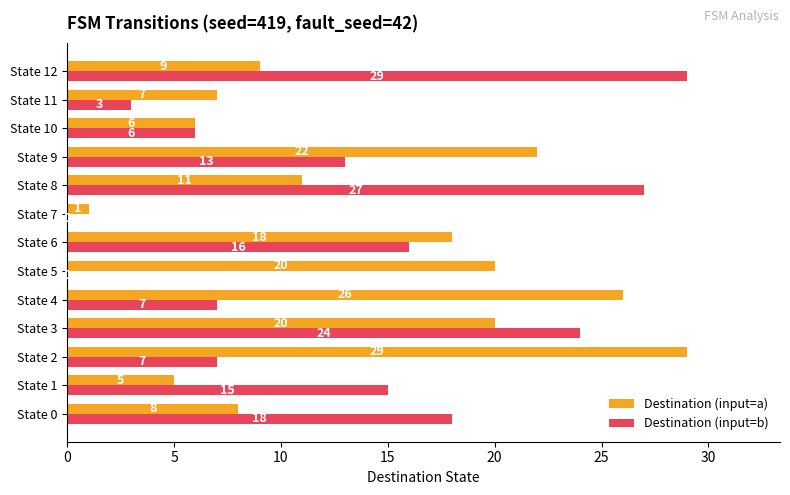

What is the maximum value shown in the chart?

29